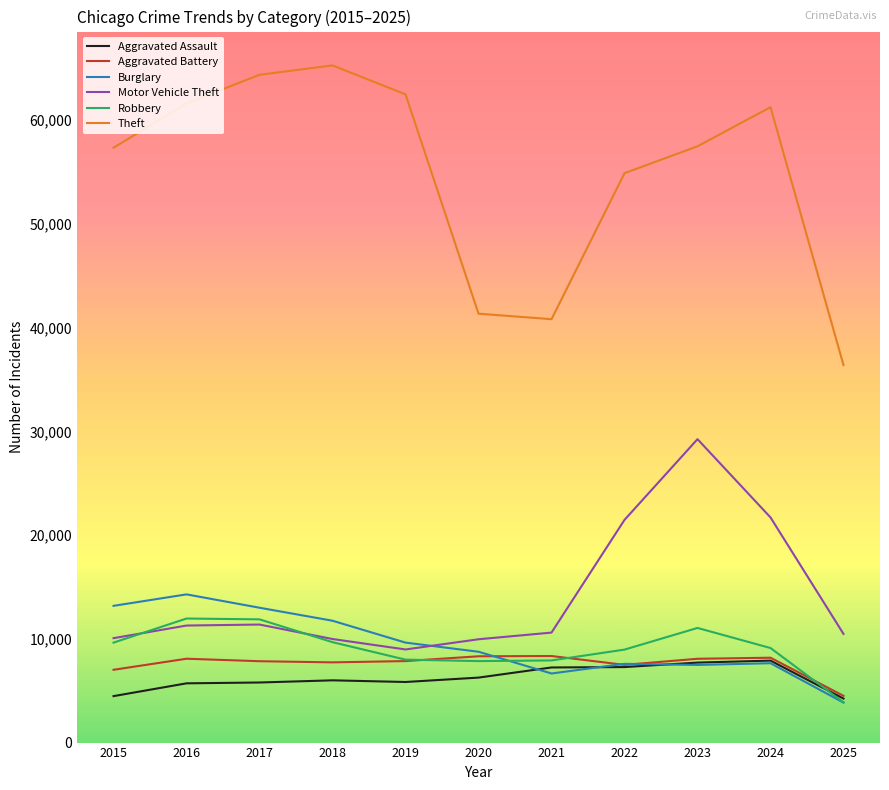

How many interior local peaks does the Motor Vehicle Theft series have?

2